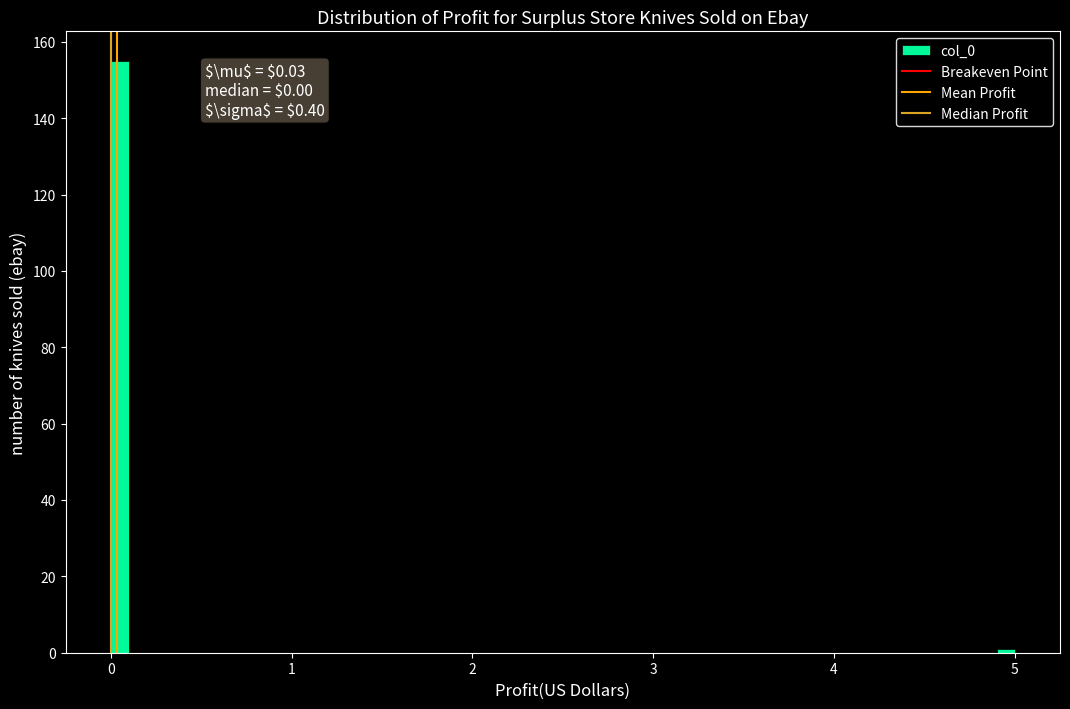

Around what value on the x-axis is the tallest bar? Give the approximate position of its centre, as read against the axis.

0.1